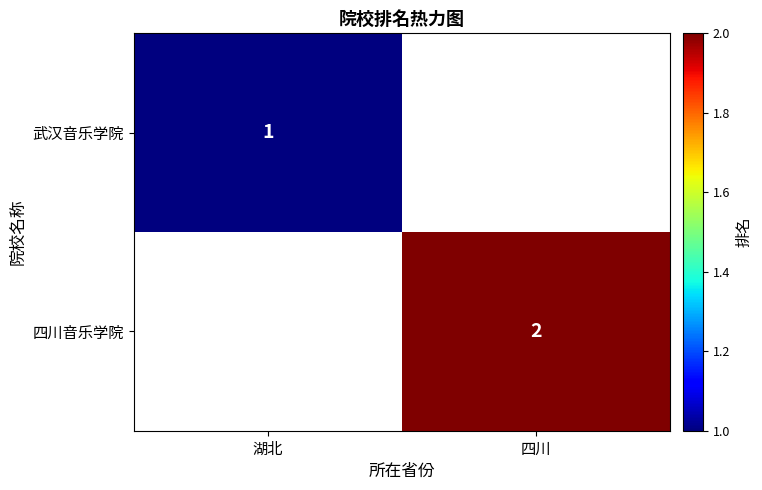

The value of 四川音乐学院 at 四川 is 3. True or false?

False